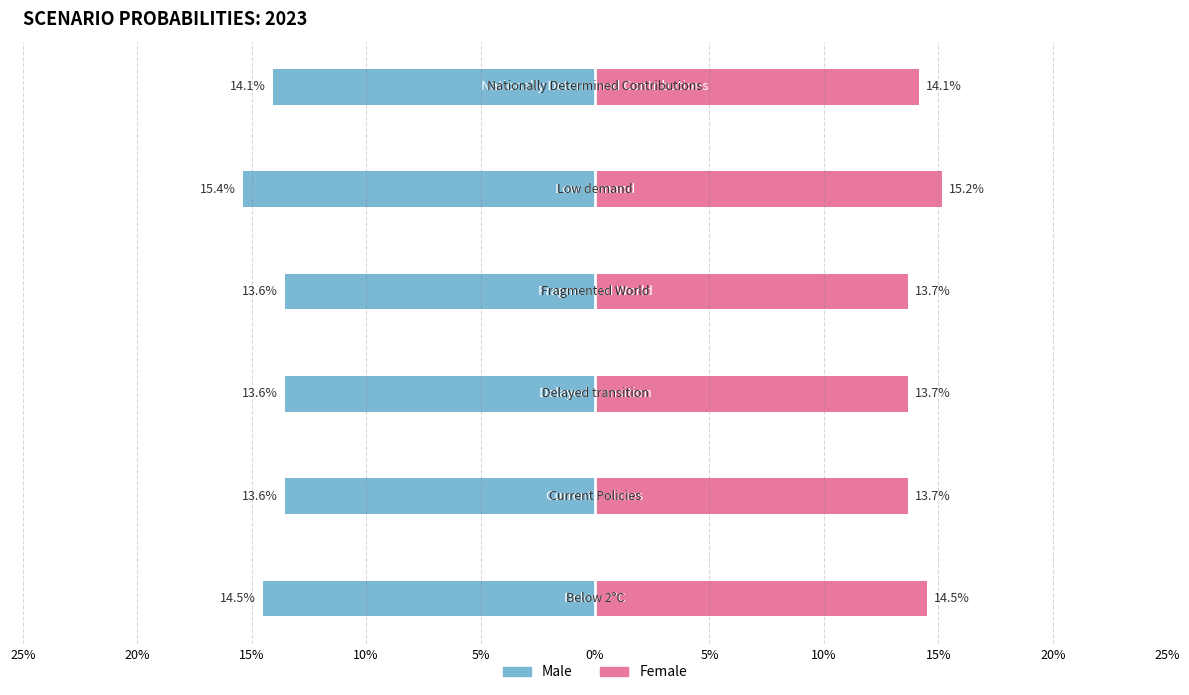

Rank the series at 10% from highest to lowest value.

Female, Male